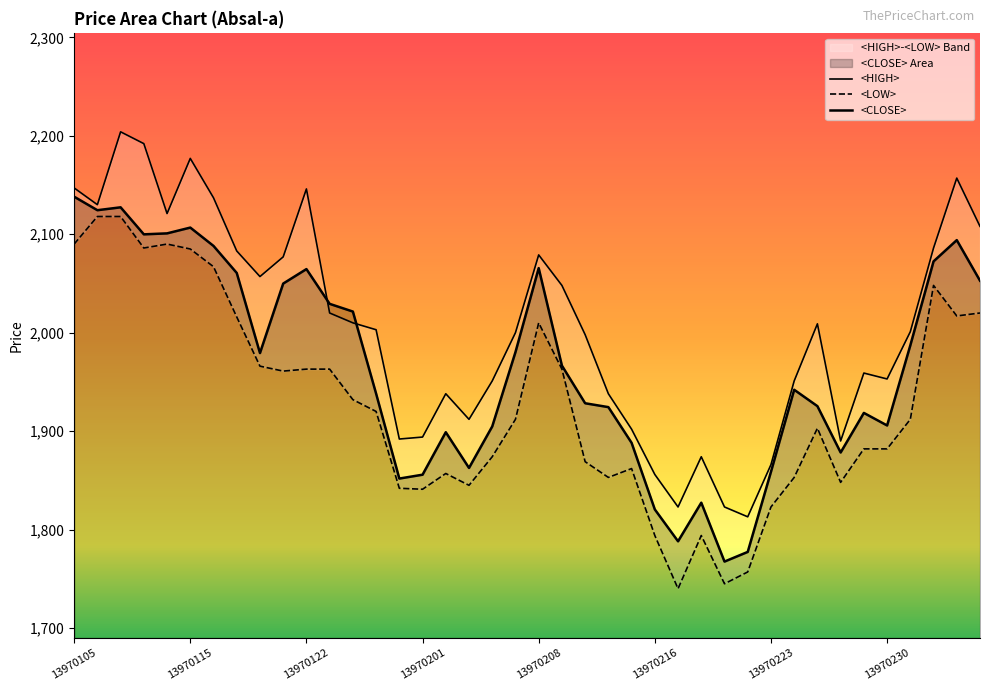

Is it true that <CLOSE> equals 1094.8 at 13970208?

False